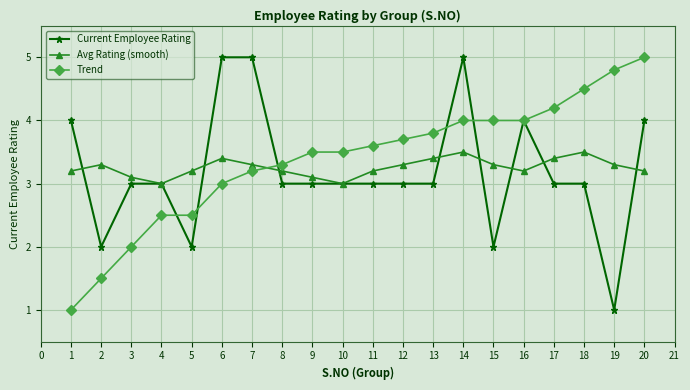

What is the difference between the Current Employee Rating values at 1 and 13?

1.0